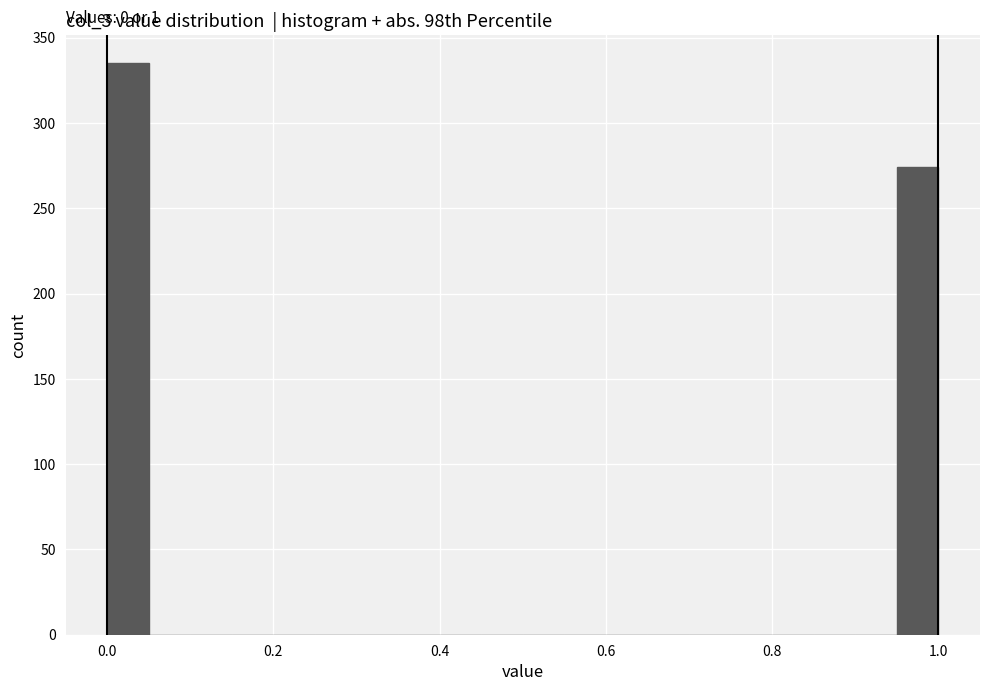

Read against the x-axis, roughly where is the centre of the tallest bar?

0.02